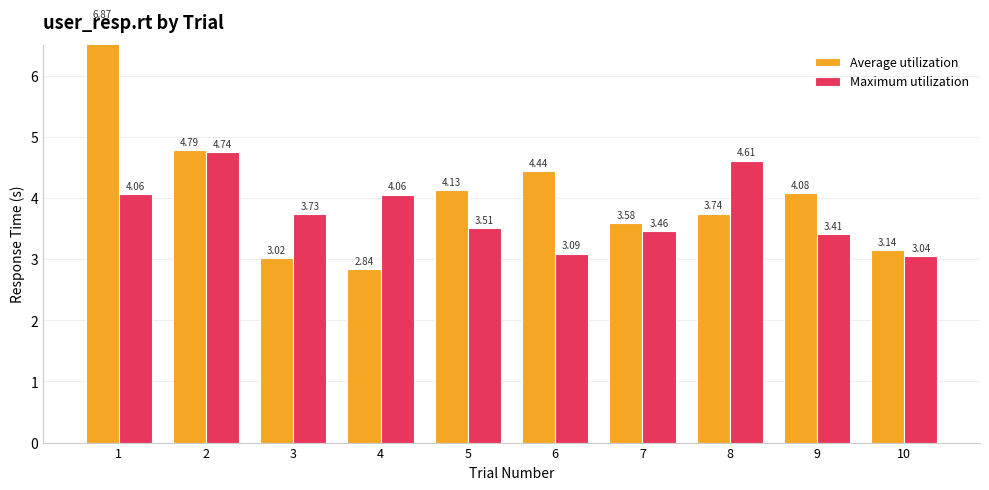

What is the value of the Average utilization bar at the 8th from the left?

3.7